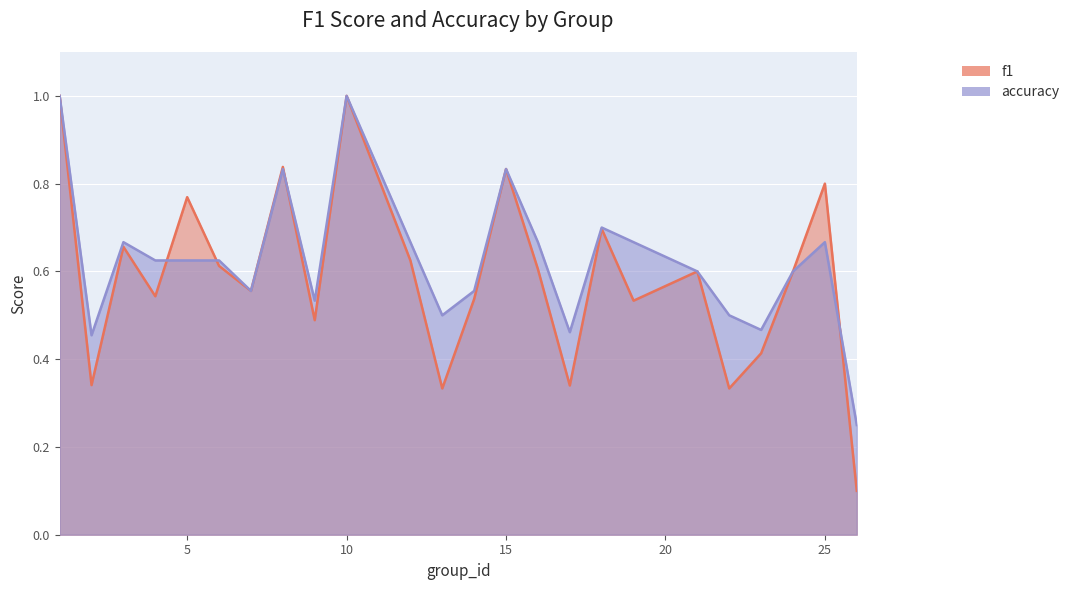

What is the average value of the f1 series?

0.6